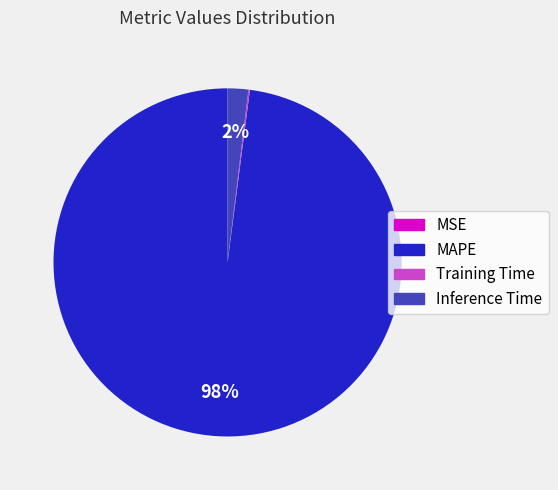

What is the largest slice in the pie chart?

MAPE